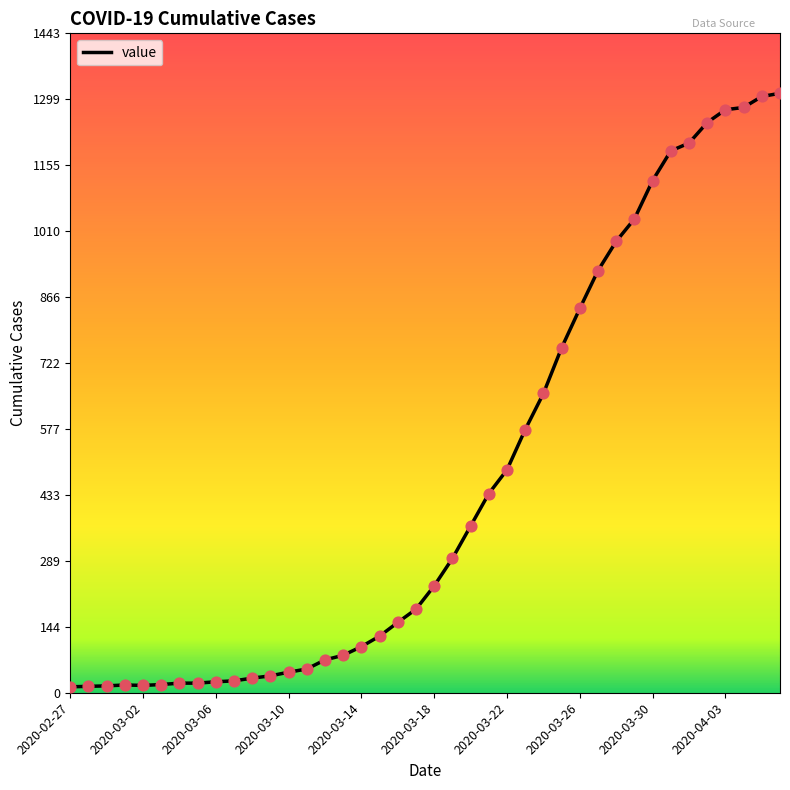

What is the greatest value displayed?

1312